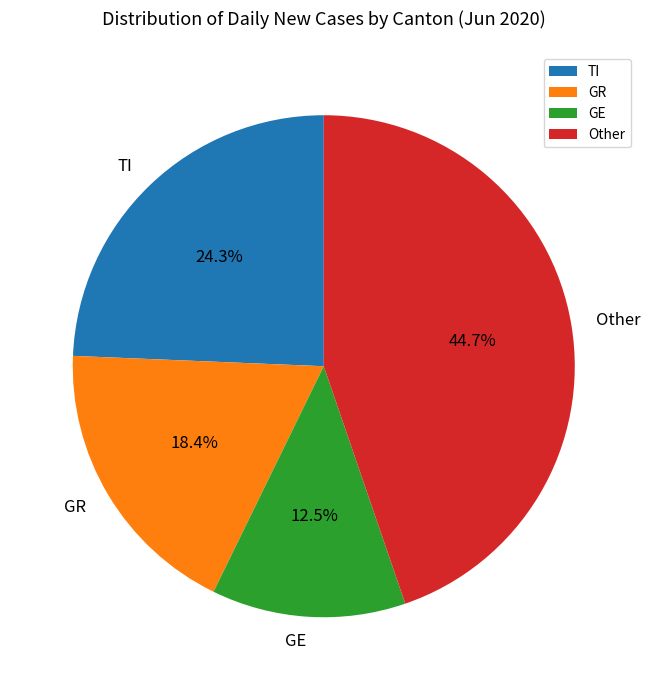

Combined, do TI and GE account for over 50%?

No